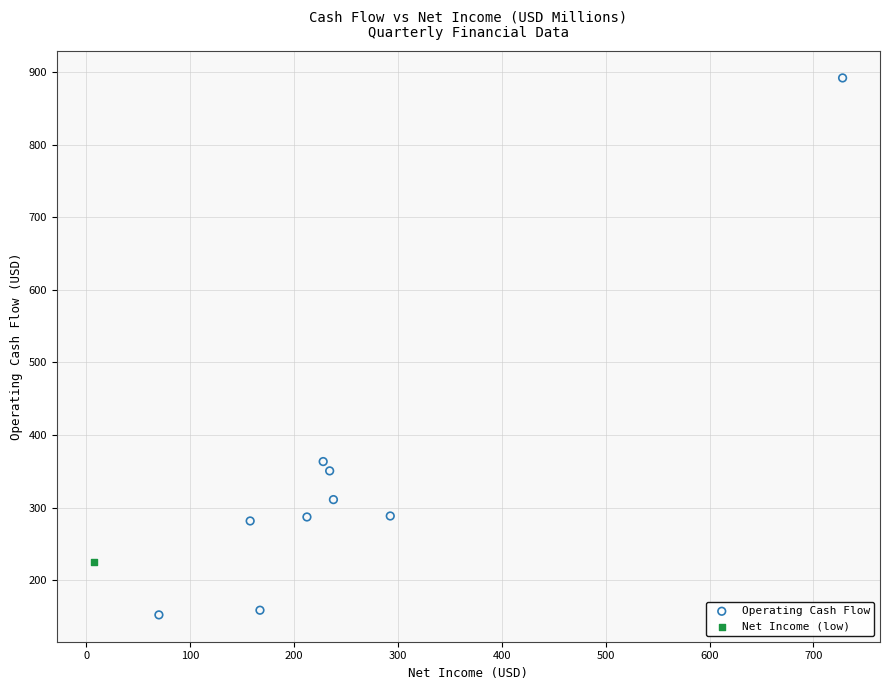

What are all the series names shown in the legend?

Operating Cash Flow, Net Income (low)